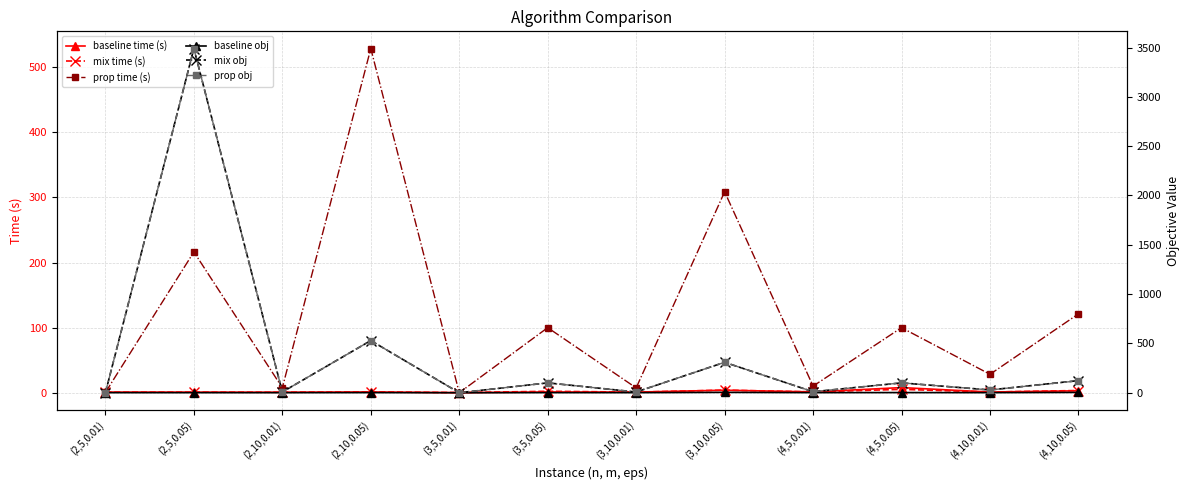

How many interior local peaks does the prop time (s) series have?

5